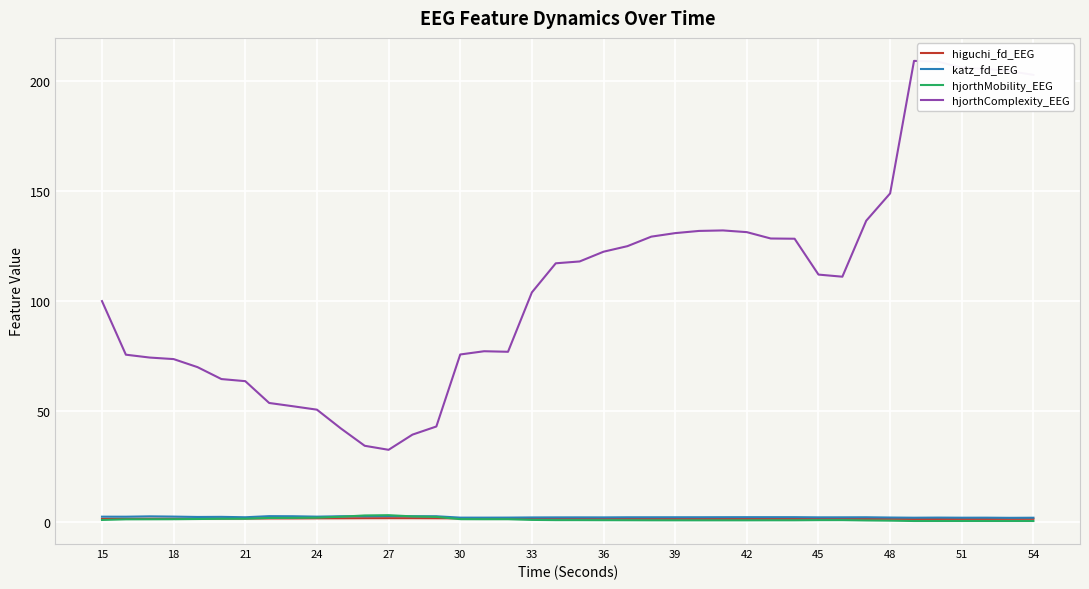

True or false: hjorthMobility_EEG and hjorthComplexity_EEG cross at least once.

False